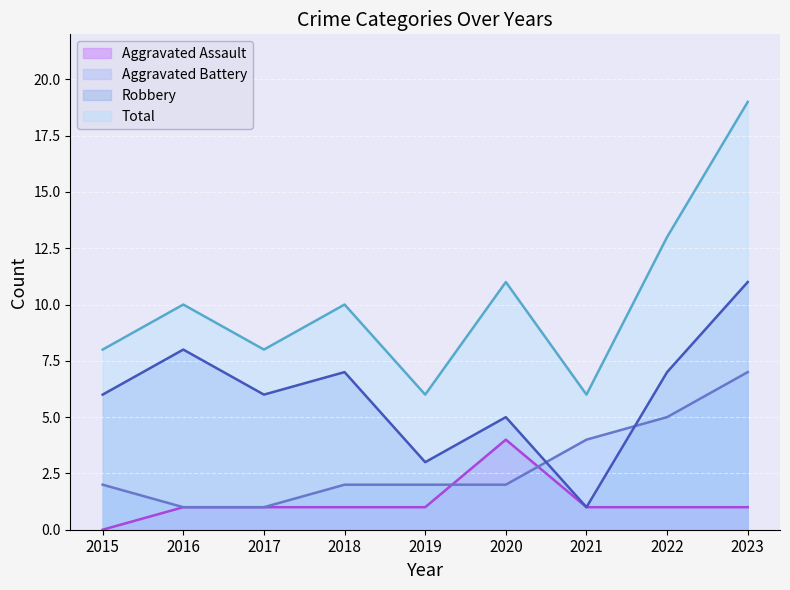

What is the average value of the Total series?

10